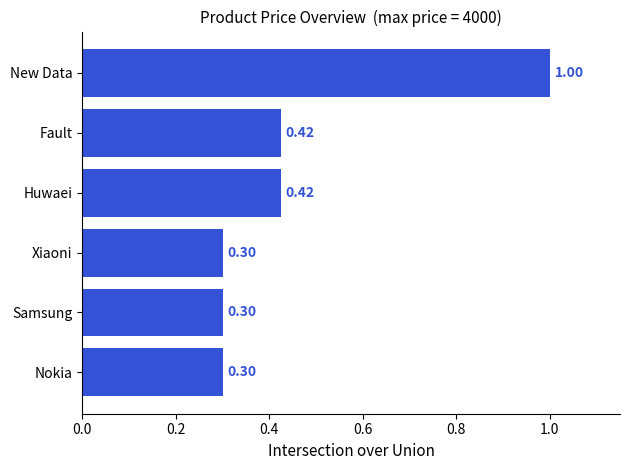

Does the chart contain stacked bars?

No